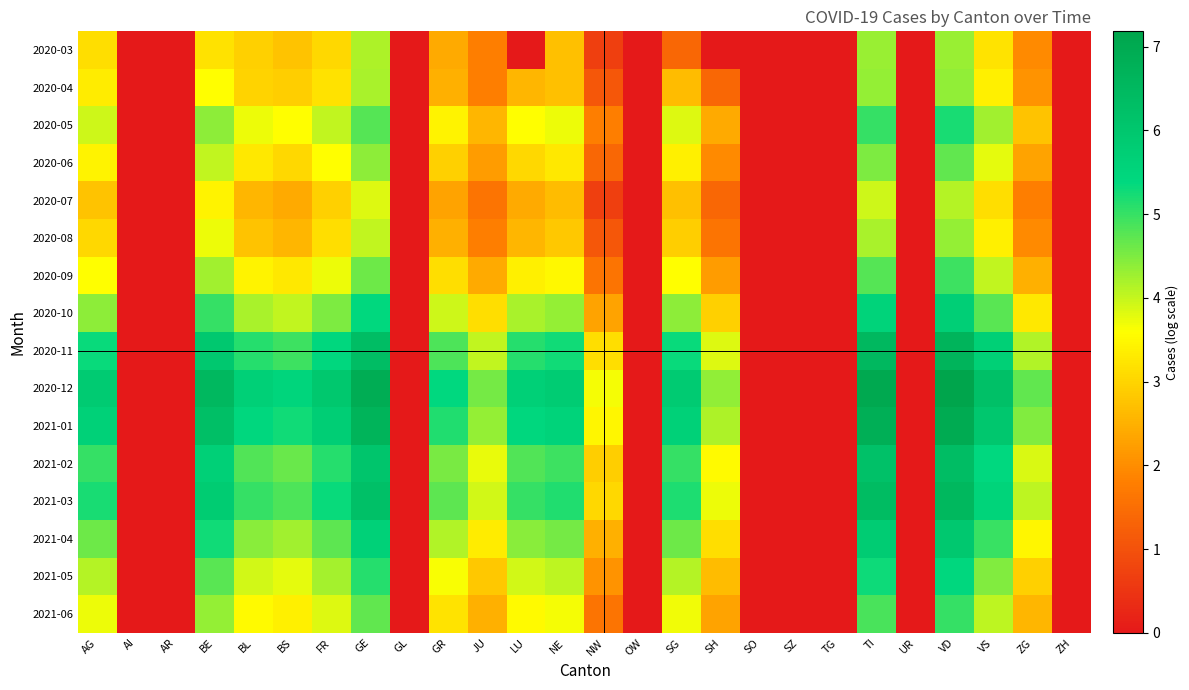

How many series are shown in this chart?

16